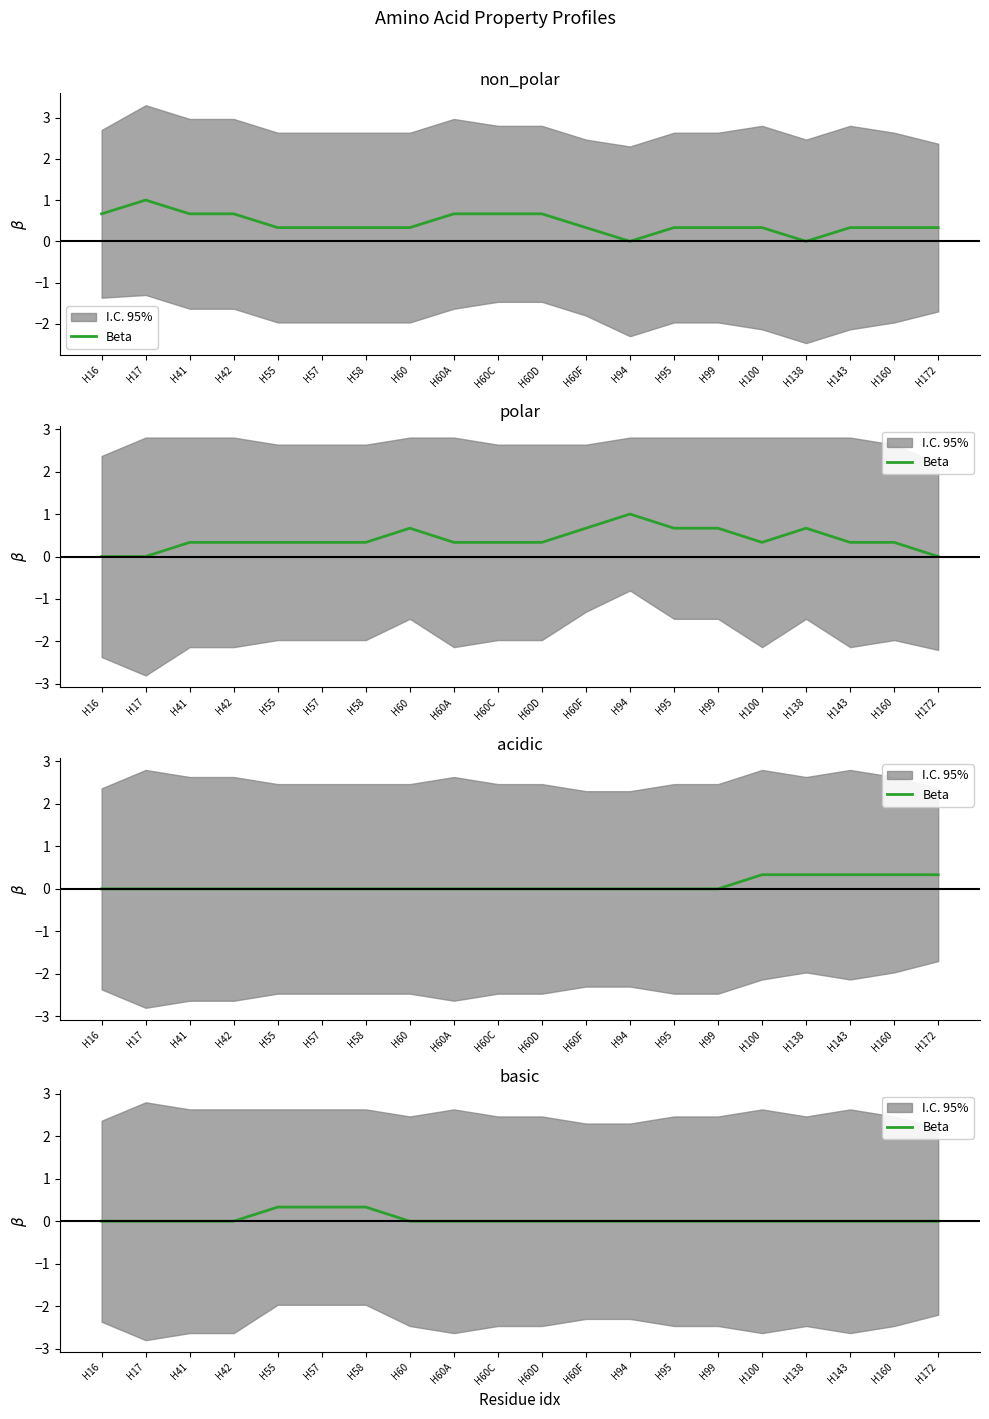

Which category has the lowest value across all series?

H16